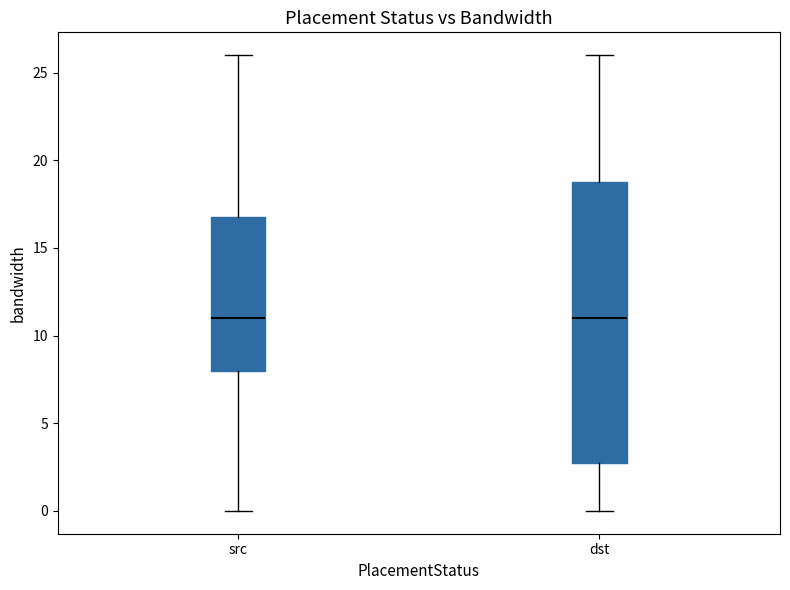

Reading left to right, transcribe this box plot: for each box, give where its median line is, the range the box spans, and where its two whiskers end, as read against the y-axis. The values are not printed on the chart, so give them approximately, as read against the axis.

src: median 11, box 8 to 17, whiskers 0 to 26
dst: median 11, box 3 to 19, whiskers 0 to 26